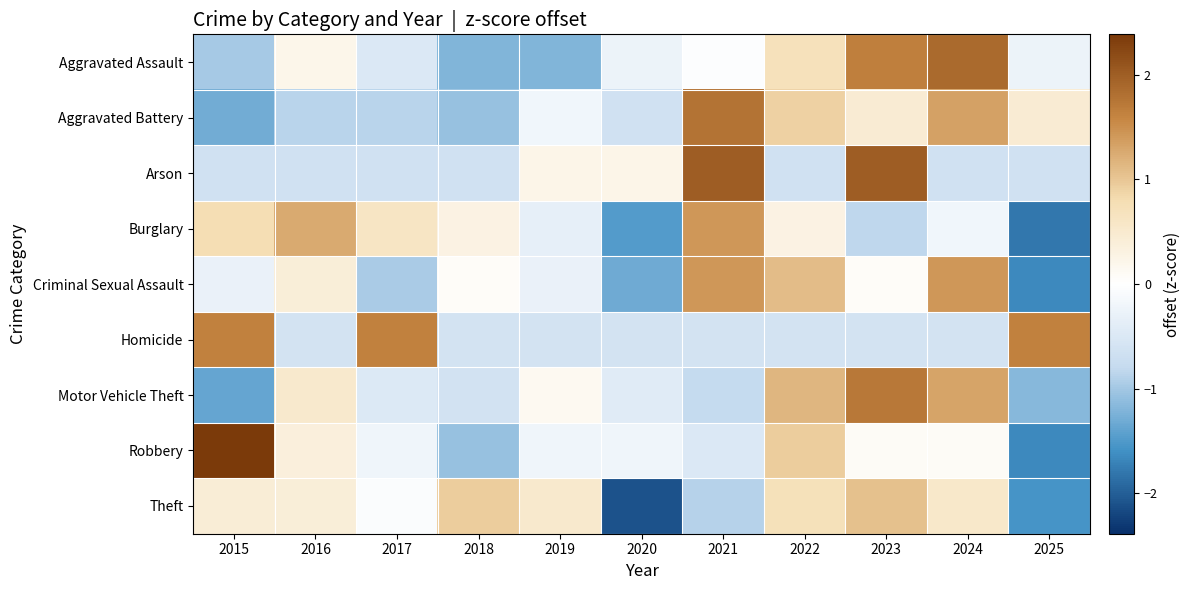

What is the spread (max minus min) of values at 2025?

3.4